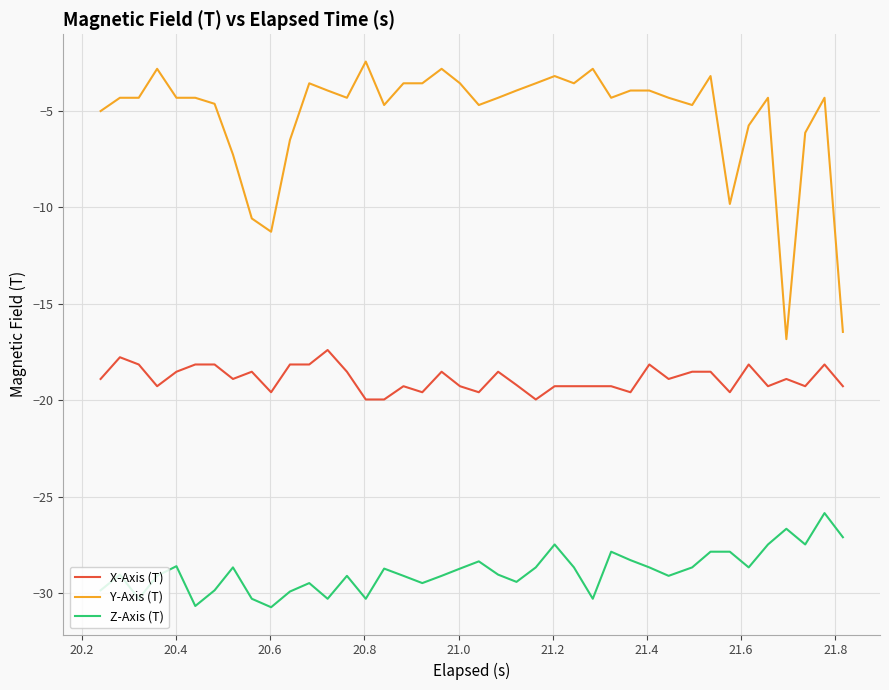

True or false: Y-Axis (T) and Z-Axis (T) intersect in this chart.

False